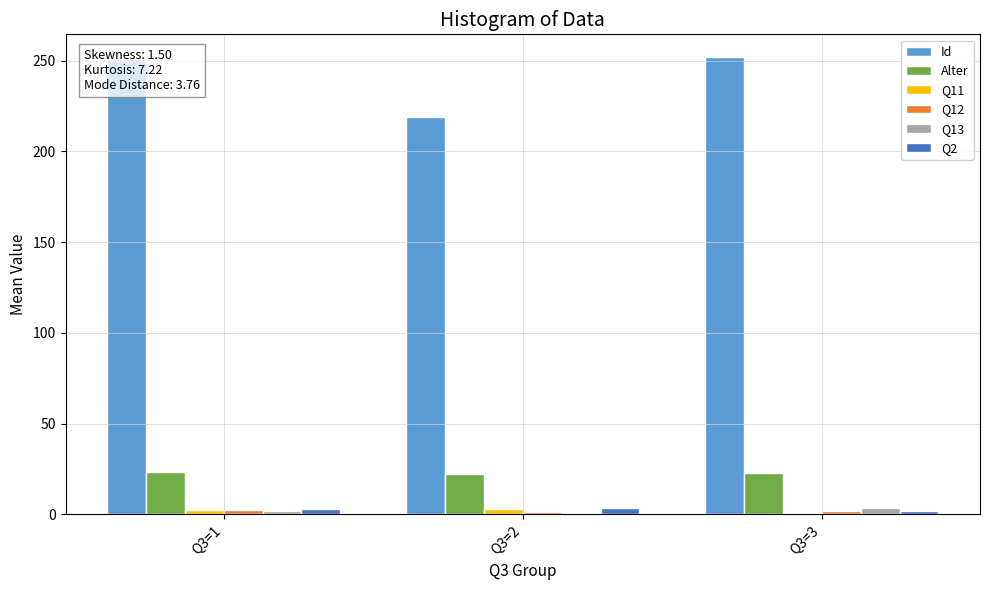

What value does the Alter series have at Q3=1?

23.2